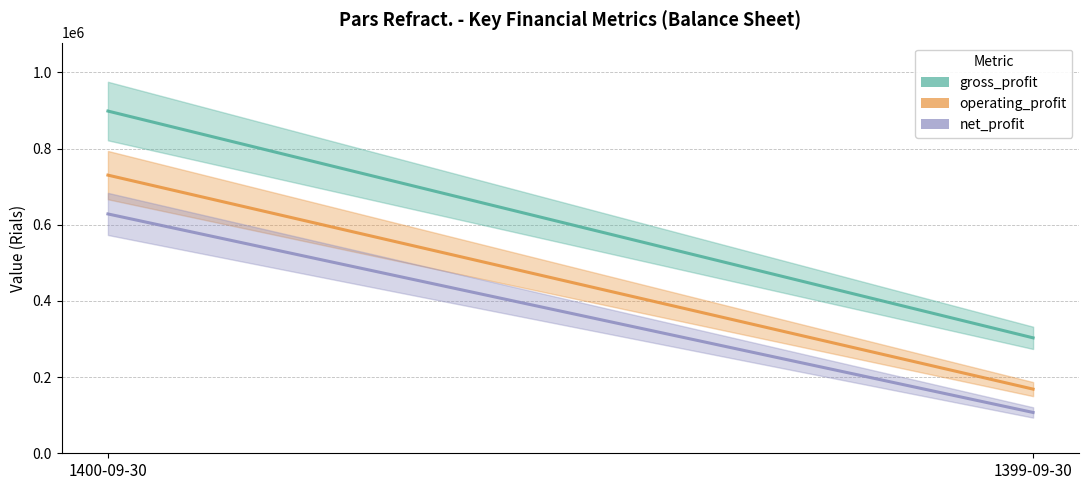

What is the difference between the gross_profit values at 1400-09-30 and 1399-09-30?

595407